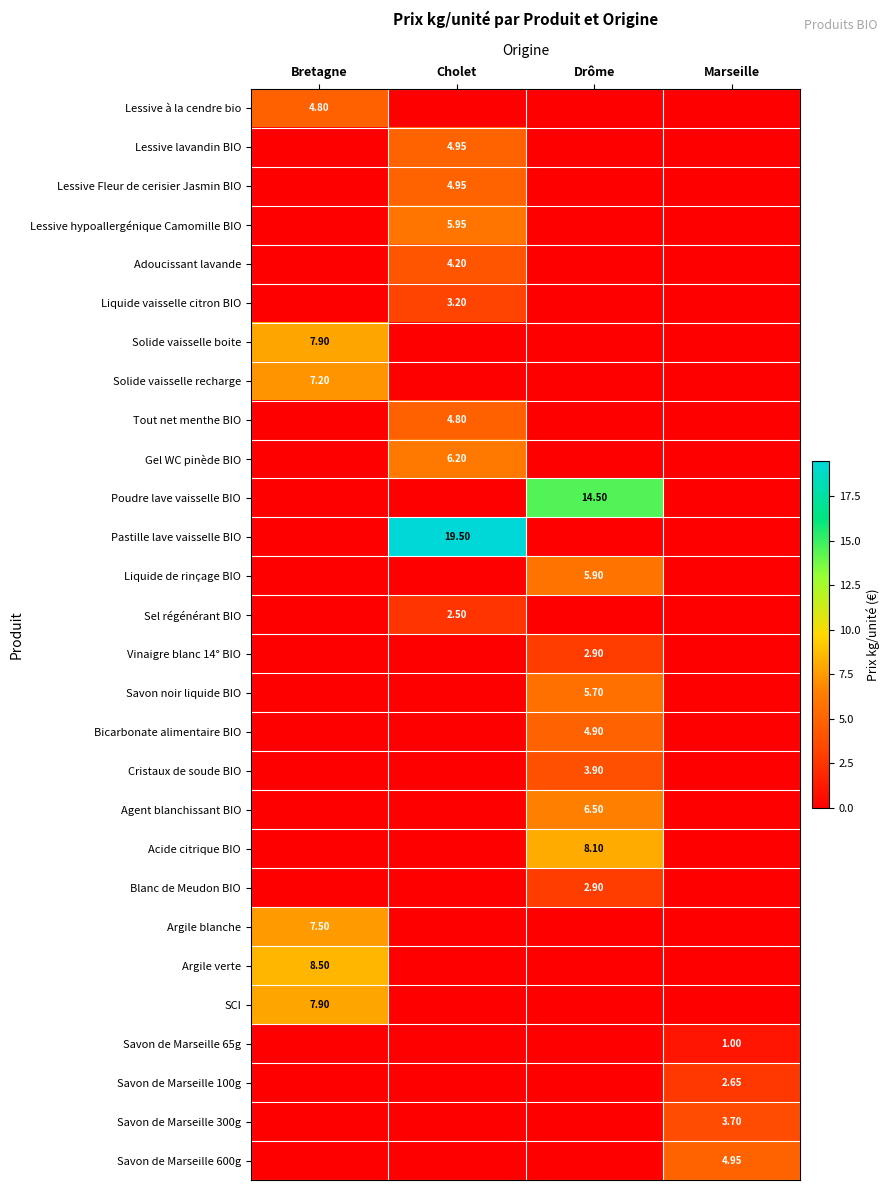

Rank the categories by Blanc de Meudon BIO value from highest to lowest.

Drôme, Bretagne, Cholet, Marseille